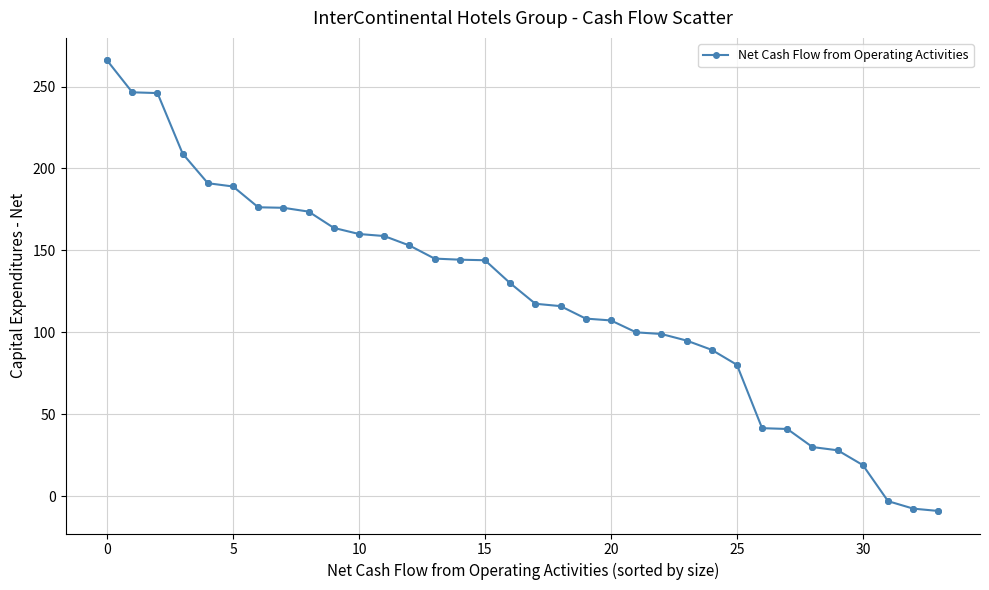

What is the minimum value shown in the chart?

-9.0